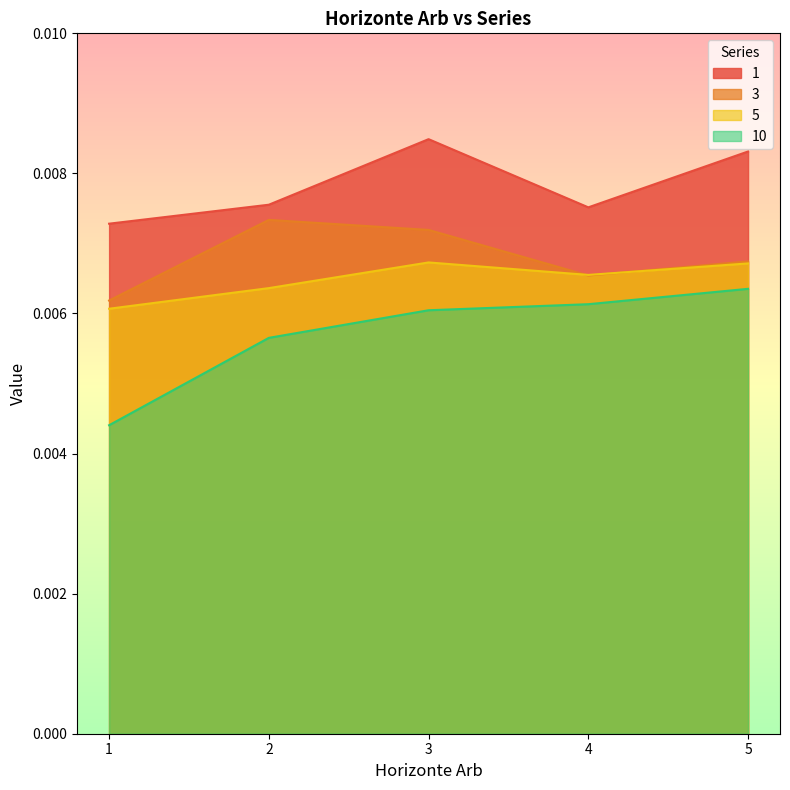

How many intersections are there between 3 and 5?

2